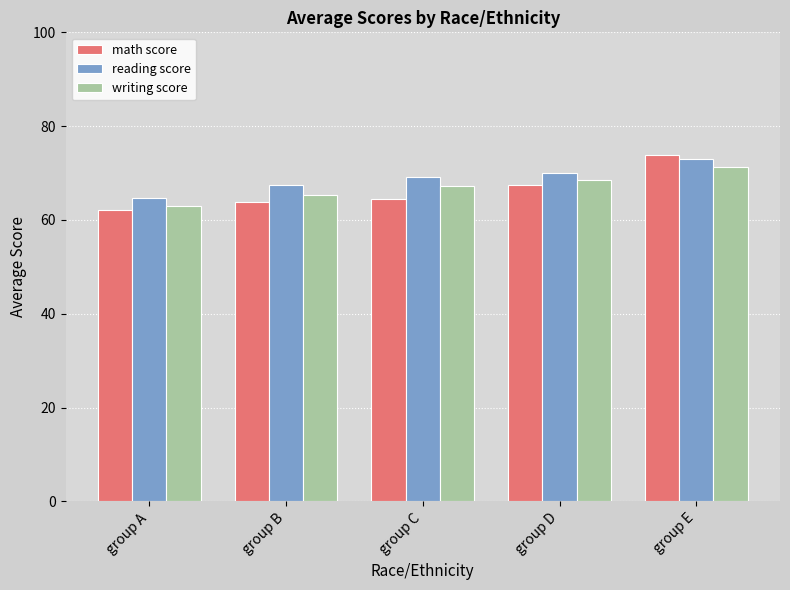

What is the value of the writing score bar at the 2nd from the left?

65.4